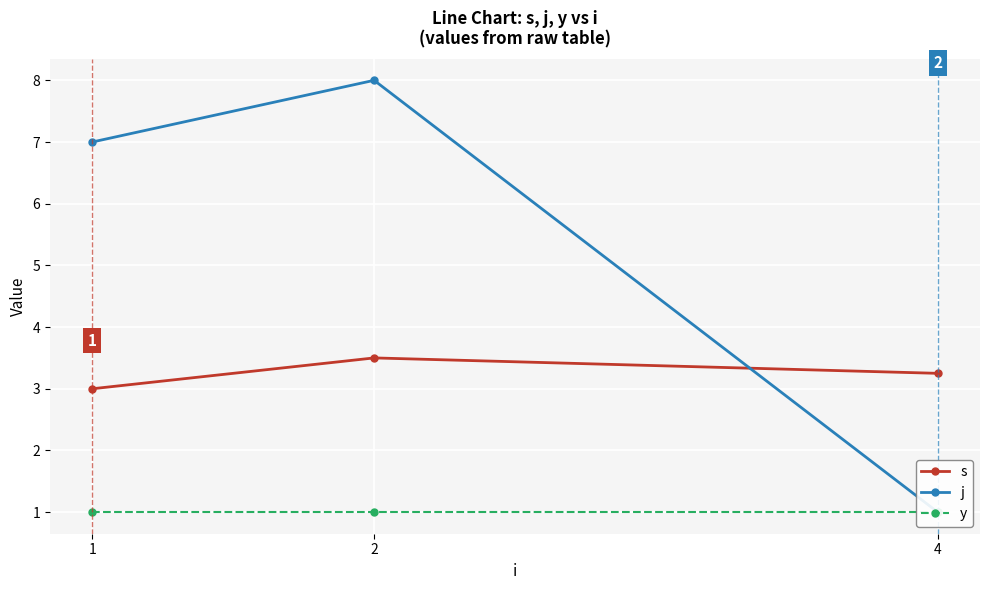

Is the value of s at 1 greater than the value of j at 2?

No